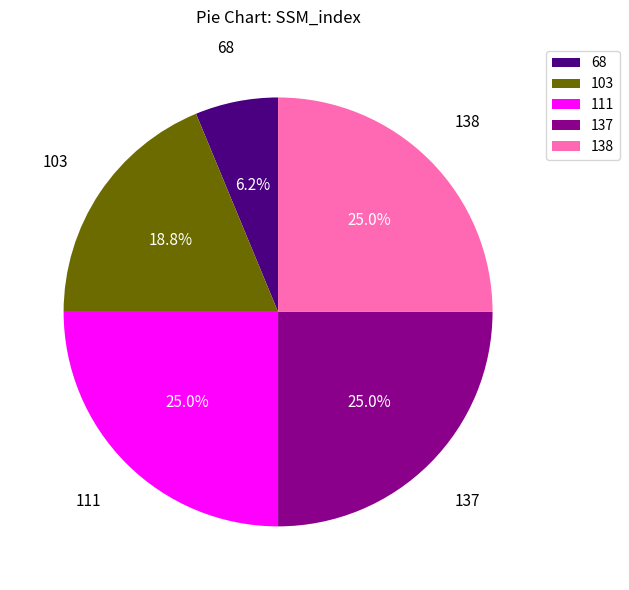

Does 68 account for over 50% of the chart?

No